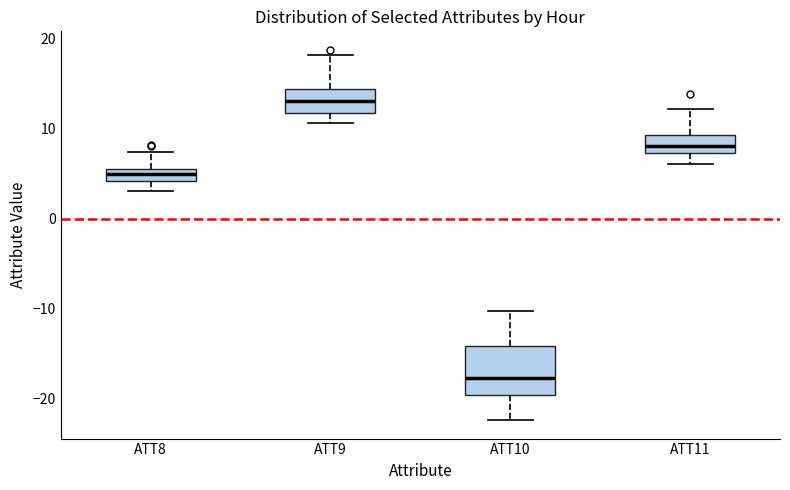

Which box's median line is the highest?

ATT9